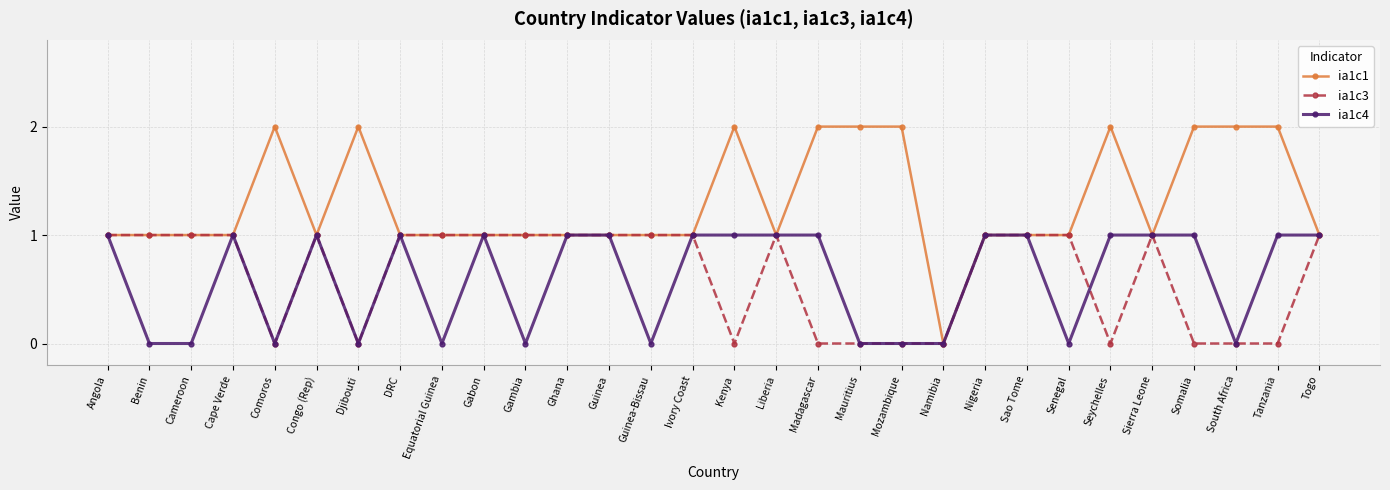

Reading left to right, list all the values displayed in this chart.

ia1c1: Angola=1	Benin=1	Cameroon=1	Cape Verde=1	Comoros=2	Congo (Rep)=1	Djibouti=2	DRC=1	Equatorial Guinea=1	Gabon=1	Gambia=1	Ghana=1	Guinea=1	Guinea-Bissau=1	Ivory Coast=1	Kenya=2	Liberia=1	Madagascar=2	Mauritius=2	Mozambique=2	Namibia=0	Nigeria=1	Sao Tome=1	Senegal=1	Seychelles=2	Sierra Leone=1	Somalia=2	South Africa=2	Tanzania=2	Togo=1
ia1c3: Angola=1	Benin=1	Cameroon=1	Cape Verde=1	Comoros=0	Congo (Rep)=1	Djibouti=0	DRC=1	Equatorial Guinea=1	Gabon=1	Gambia=1	Ghana=1	Guinea=1	Guinea-Bissau=1	Ivory Coast=1	Kenya=0	Liberia=1	Madagascar=0	Mauritius=0	Mozambique=0	Namibia=0	Nigeria=1	Sao Tome=1	Senegal=1	Seychelles=0	Sierra Leone=1	Somalia=0	South Africa=0	Tanzania=0	Togo=1
ia1c4: Angola=1	Benin=0	Cameroon=0	Cape Verde=1	Comoros=0	Congo (Rep)=1	Djibouti=0	DRC=1	Equatorial Guinea=0	Gabon=1	Gambia=0	Ghana=1	Guinea=1	Guinea-Bissau=0	Ivory Coast=1	Kenya=1	Liberia=1	Madagascar=1	Mauritius=0	Mozambique=0	Namibia=0	Nigeria=1	Sao Tome=1	Senegal=0	Seychelles=1	Sierra Leone=1	Somalia=1	South Africa=0	Tanzania=1	Togo=1